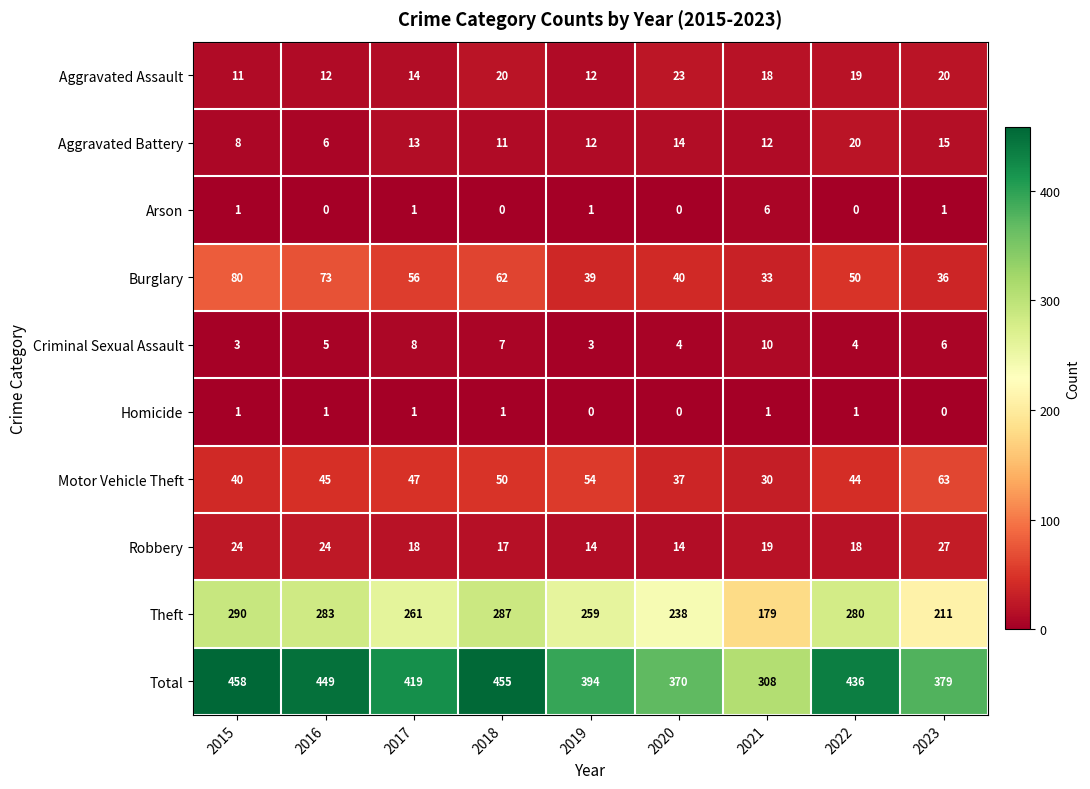

The Arson series shows 0 at 2020. True or false?

True